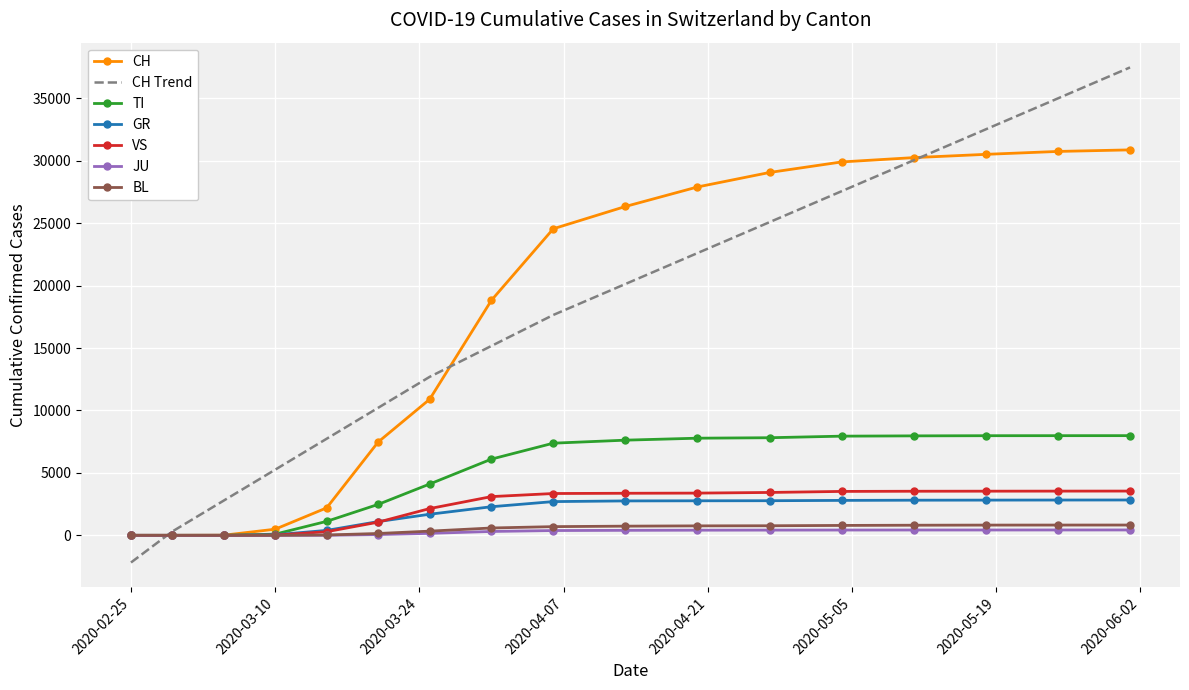

What is the difference between the second highest and minimum values in the CH series?

30746.0